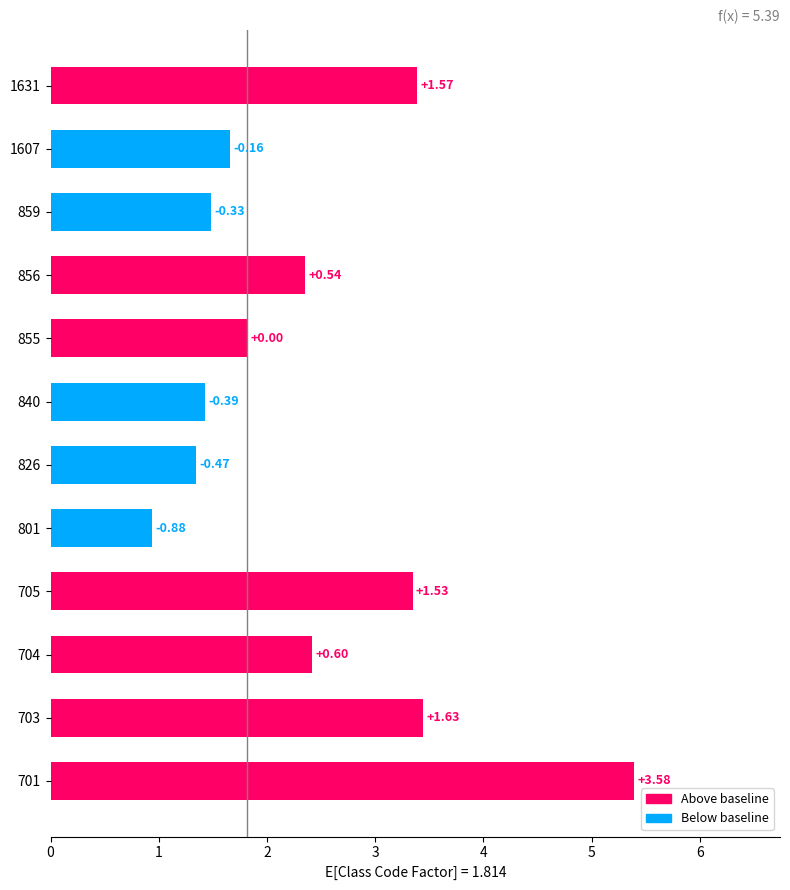

Does the chart contain any negative values?

No